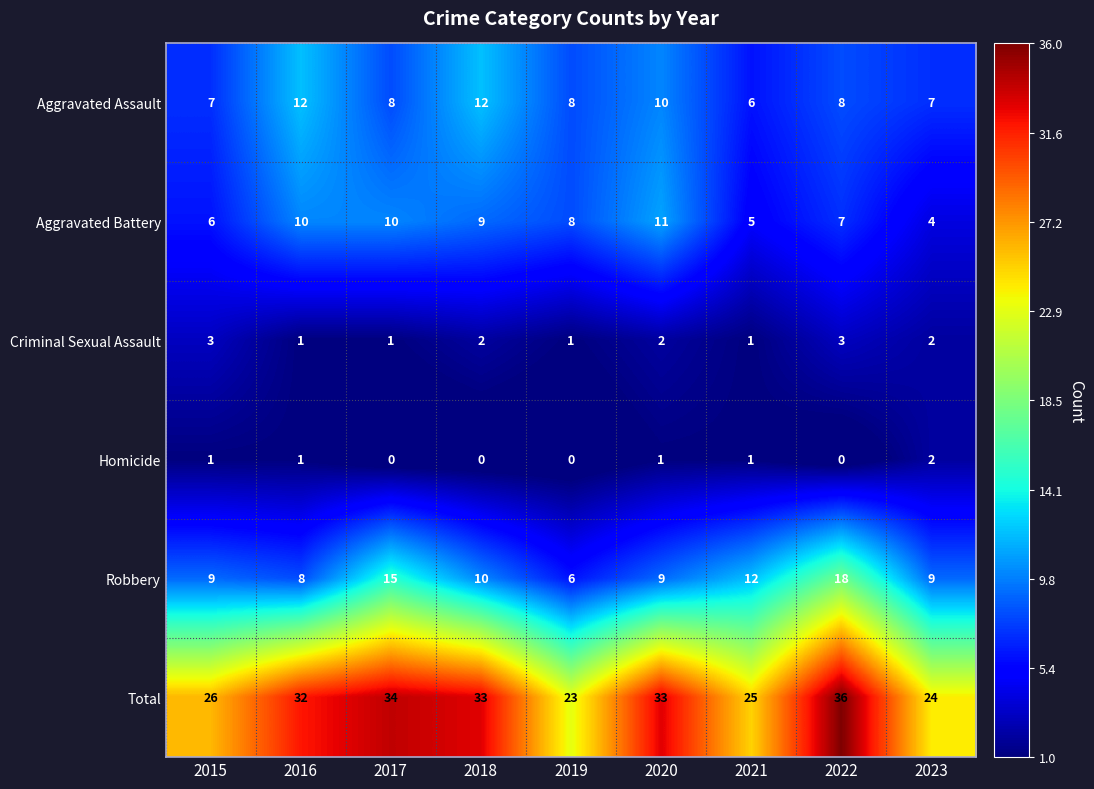

Which series changed the most between 2017 and 2020?

Robbery